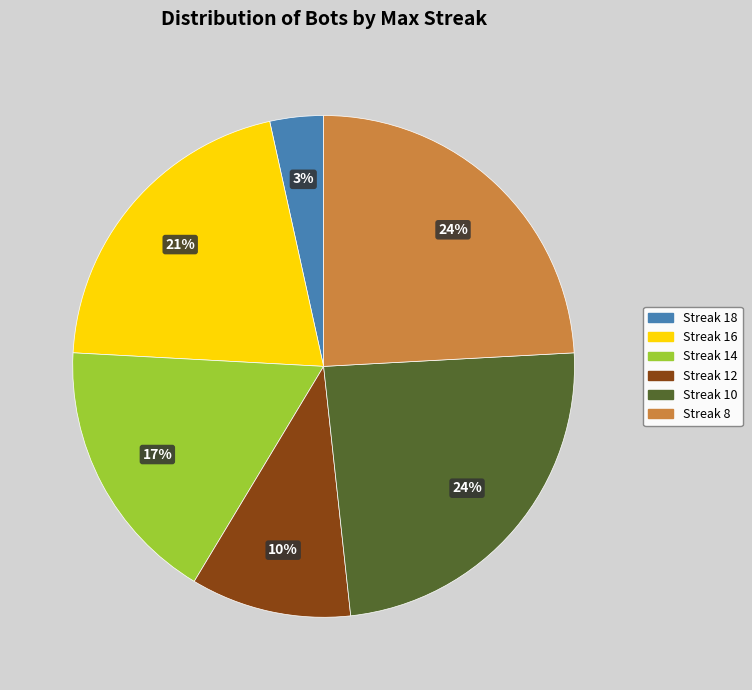

Is there any slice that represents more than half of the pie?

No